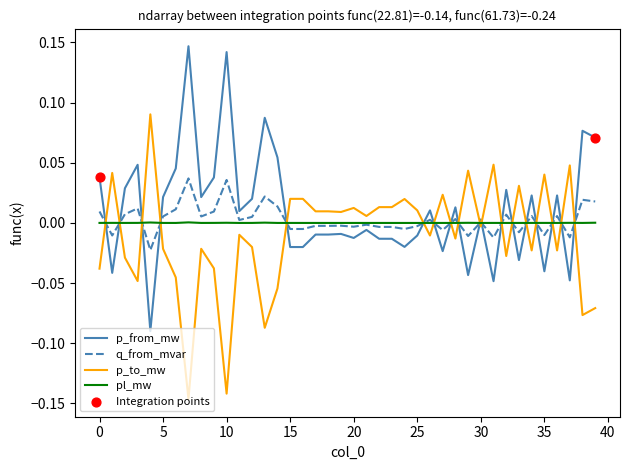

Rank the series by their maximum value, from highest to lowest.

p_from_mw, p_to_mw, q_from_mvar, pl_mw